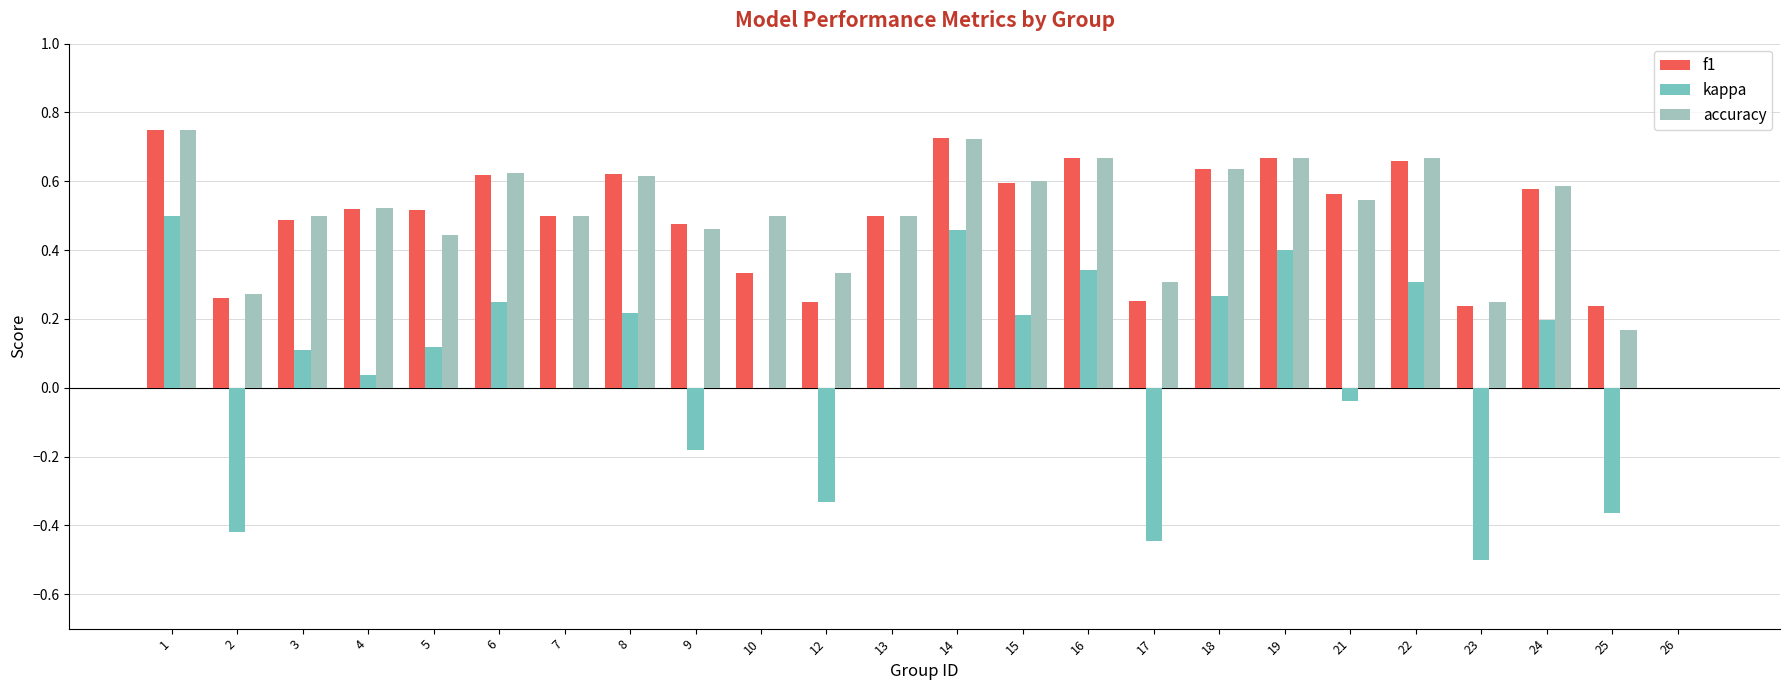

What are all the series names shown in the legend?

f1, kappa, accuracy